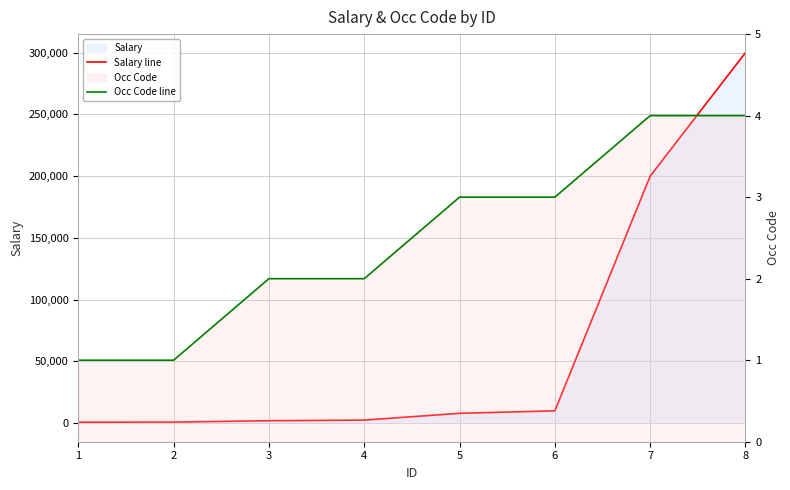

The value of Salary line at 8 is 147745. True or false?

False